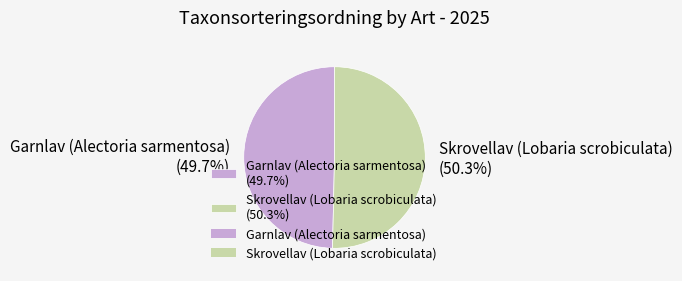

Combined, what portion of the pie is Skrovellav (Lobaria scrobiculata) and Garnlav (Alectoria sarmentosa)?

100.0%